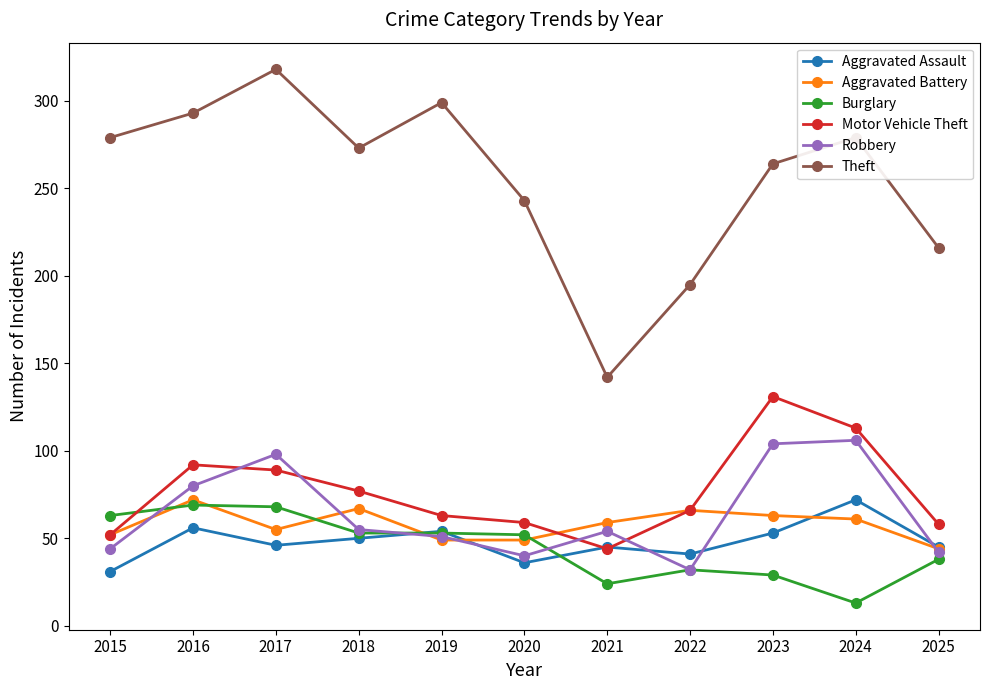

What is the value of the Robbery point at the 6th from the left?

40